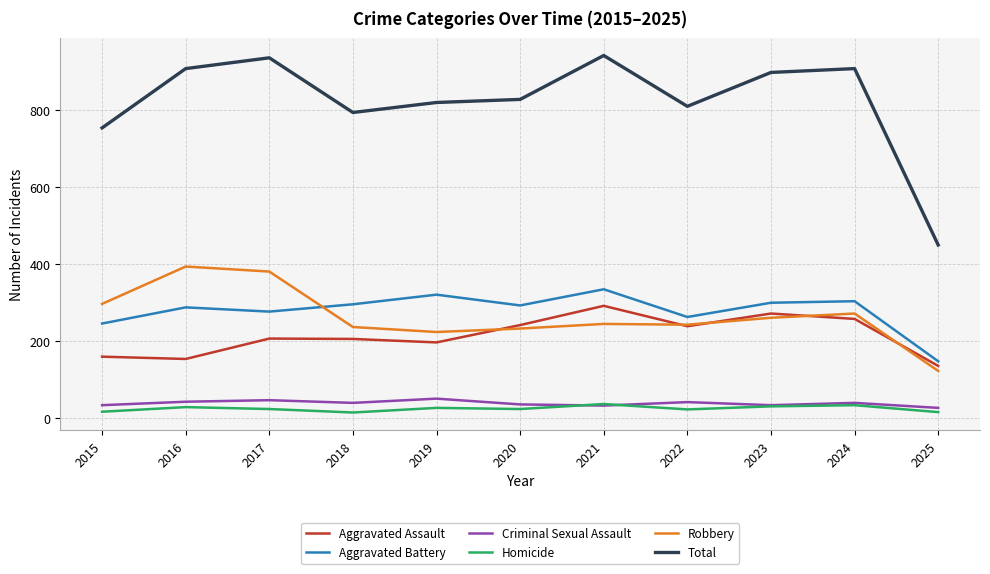

What is the difference between the Total values at 2020 and 2023?

70